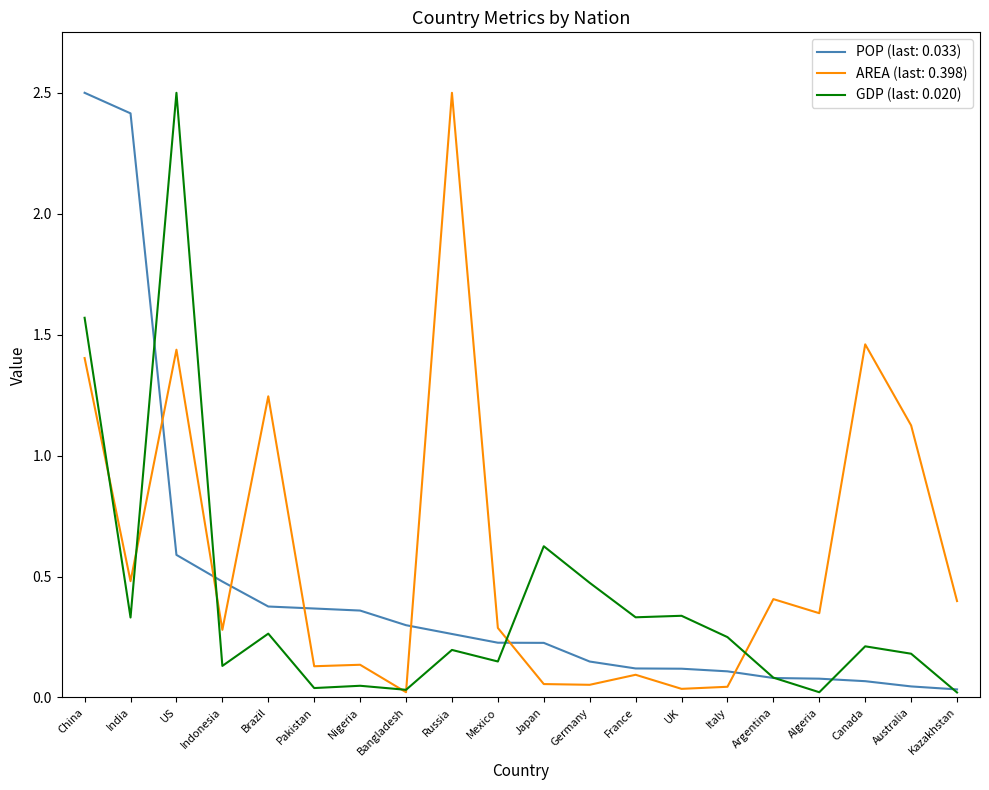

What is the total value across all series at Canada?

1.7